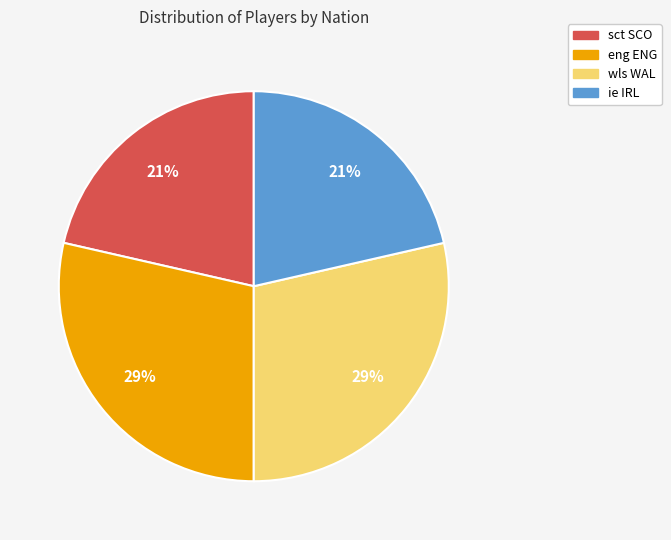

True or false: eng ENG accounts for 29% of the total.

True